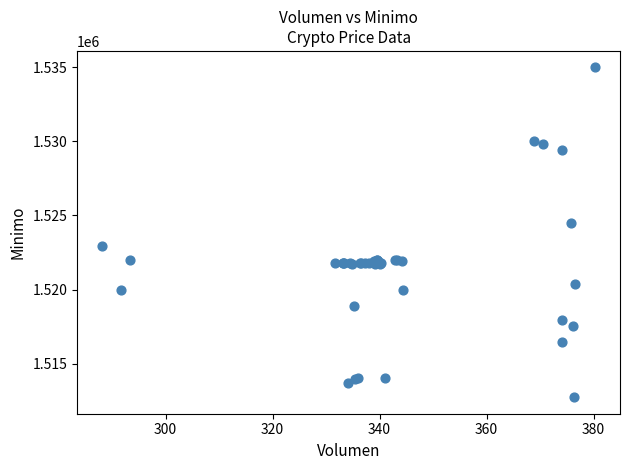

What Y value in the scatter plot is closest to 1523862?

1524513